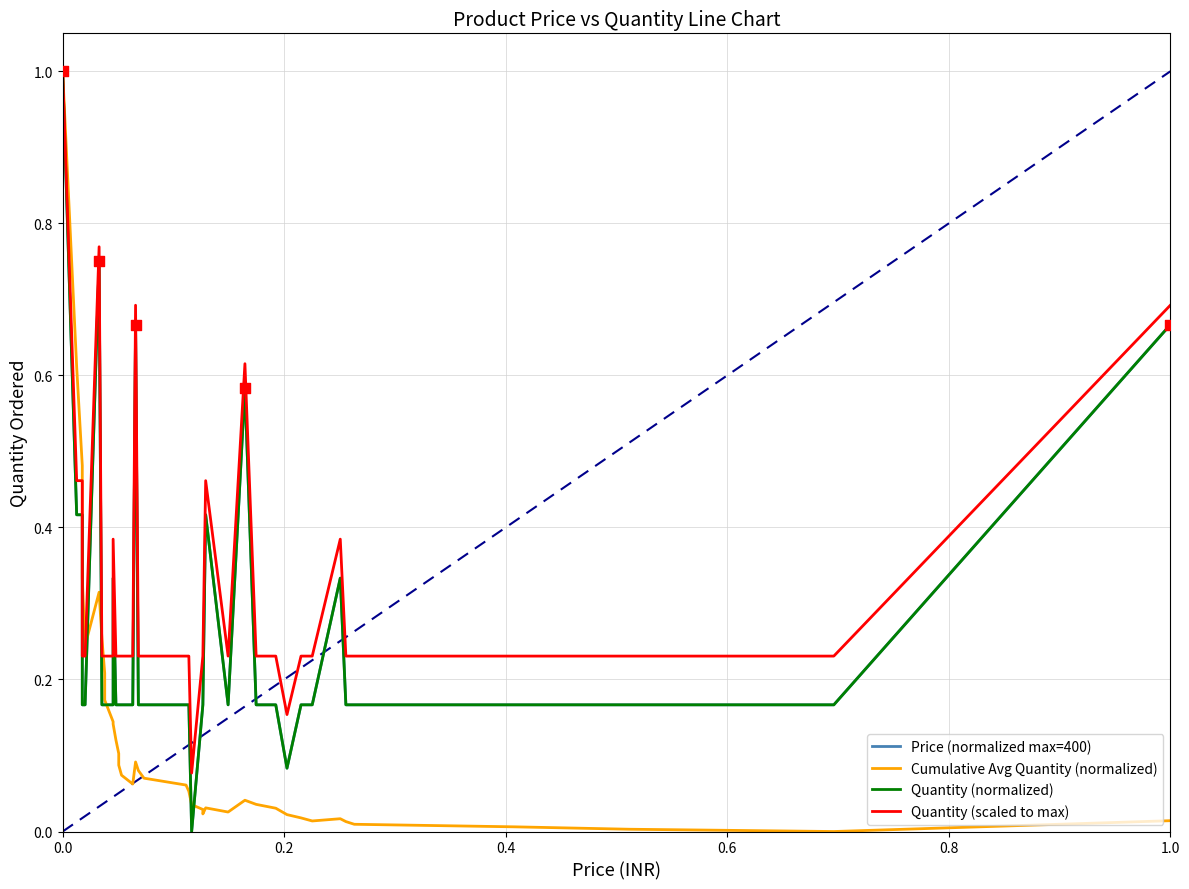

Which series reaches the maximum Y coordinate?

Price (normalized max=400)